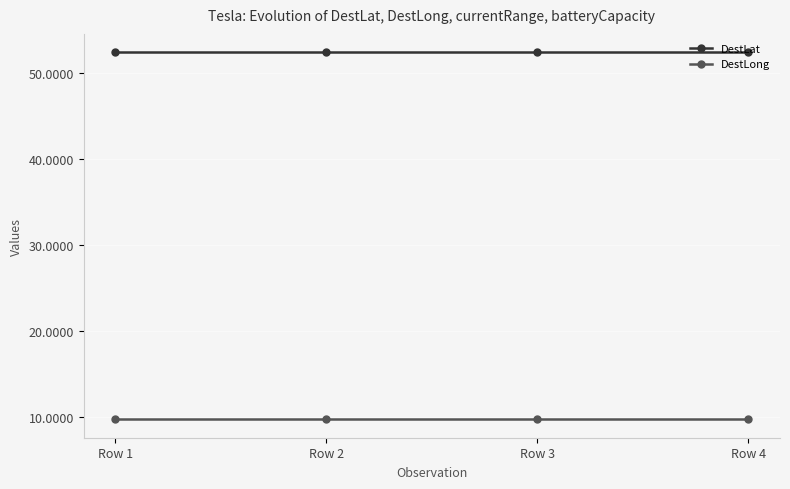

True or false: DestLong and DestLat intersect in this chart.

False